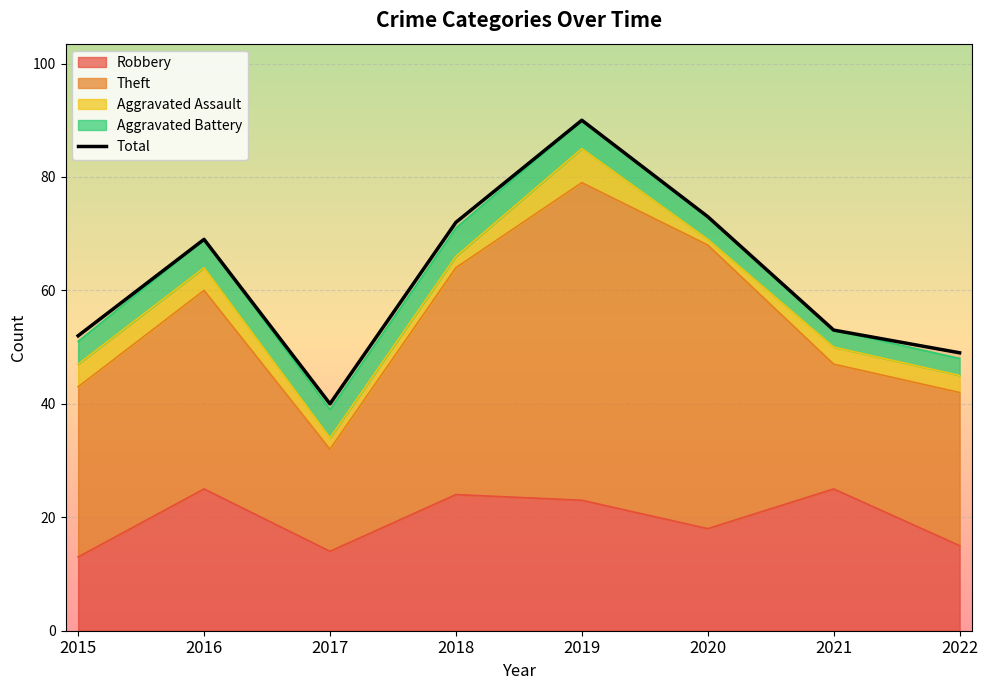

List the labels in order of value, largest first.

2019, 2020, 2018, 2016, 2021, 2015, 2022, 2017